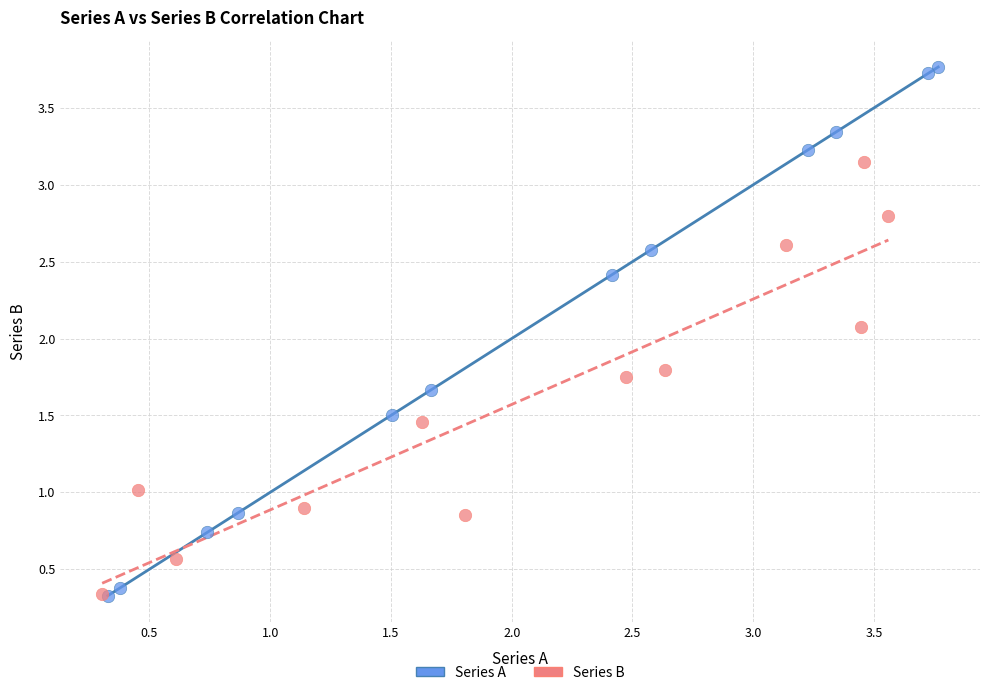

Which series has the largest Y range (max minus min)?

Series A